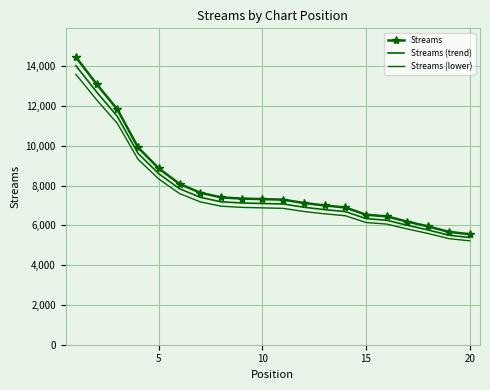

What is the sum of all Streams (trend) values?

155771.3